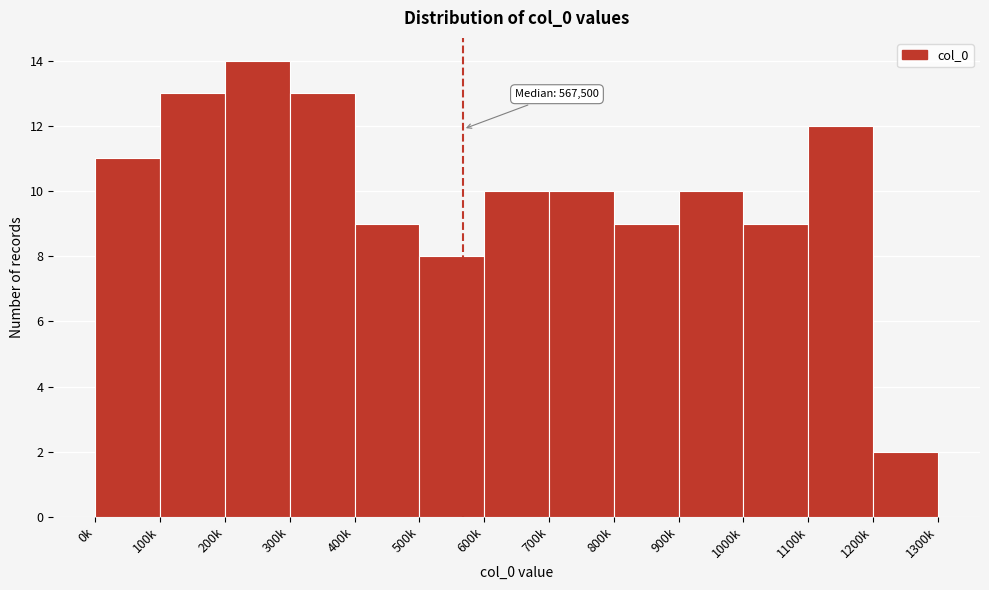

Reading right to left, what are all the values shown in this chart?

2	12	9	10	9	10	10	8	9	13	14	13	11